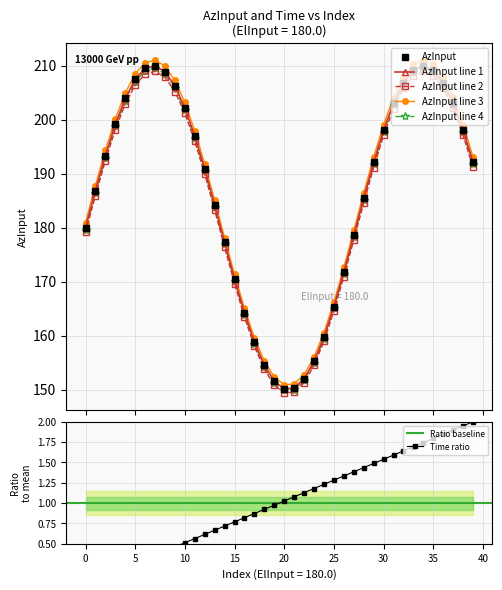

At which category is the sum across all series the highest?

34